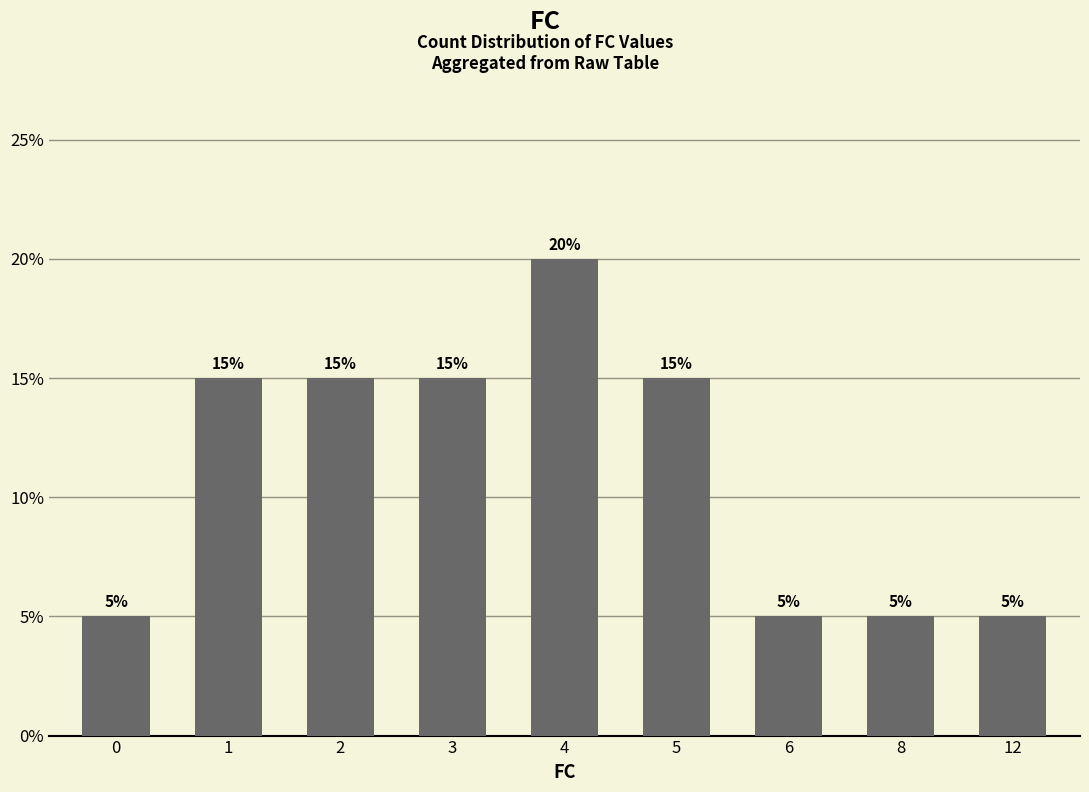

Are the bars horizontal?

No